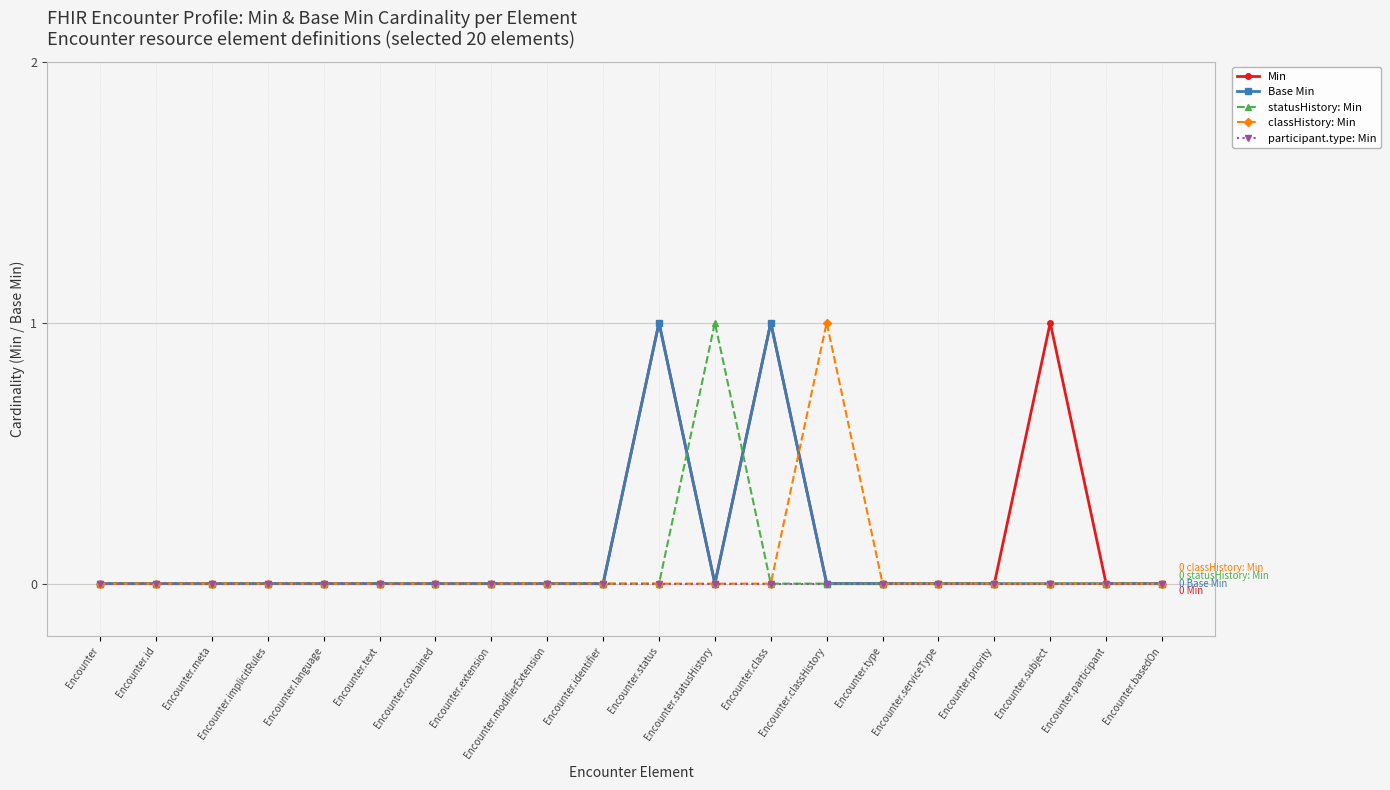

Which series has the largest total across all categories?

Min